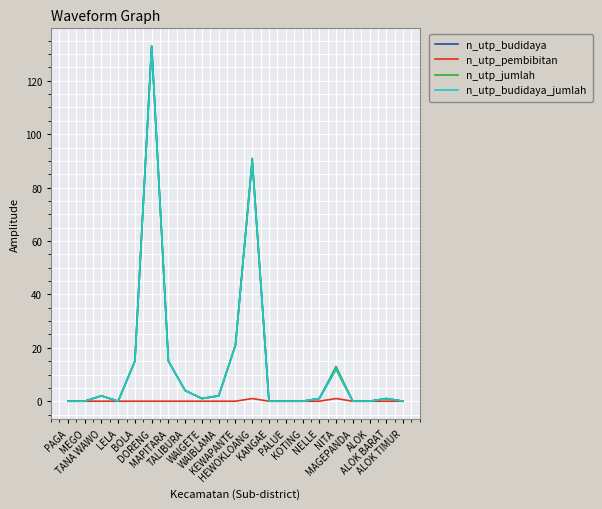

Reading left to right, what are all the values shown in this chart?

n_utp_budidaya: PAGA=0	MEGO=0	TANA WAWO=2	LELA=0	BOLA=15	DORENG=133	MAPITARA=15	TALIBURA=4	WAIGETE=1	WAIBLAMA=2	KEWAPANTE=21	HEWOKLOANG=90	KANGAE=0	PALUE=0	KOTING=0	NELLE=1	NITA=12	MAGEPANDA=0	ALOK=0	ALOK BARAT=1	ALOK TIMUR=0
n_utp_pembibitan: PAGA=0	MEGO=0	TANA WAWO=0	LELA=0	BOLA=0	DORENG=0	MAPITARA=0	TALIBURA=0	WAIGETE=0	WAIBLAMA=0	KEWAPANTE=0	HEWOKLOANG=1	KANGAE=0	PALUE=0	KOTING=0	NELLE=0	NITA=1	MAGEPANDA=0	ALOK=0	ALOK BARAT=0	ALOK TIMUR=0
n_utp_jumlah: PAGA=0	MEGO=0	TANA WAWO=2	LELA=0	BOLA=15	DORENG=133	MAPITARA=15	TALIBURA=4	WAIGETE=1	WAIBLAMA=2	KEWAPANTE=21	HEWOKLOANG=91	KANGAE=0	PALUE=0	KOTING=0	NELLE=1	NITA=13	MAGEPANDA=0	ALOK=0	ALOK BARAT=1	ALOK TIMUR=0
n_utp_budidaya_jumlah: PAGA=0	MEGO=0	TANA WAWO=2	LELA=0	BOLA=15	DORENG=133	MAPITARA=15	TALIBURA=4	WAIGETE=1	WAIBLAMA=2	KEWAPANTE=21	HEWOKLOANG=90	KANGAE=0	PALUE=0	KOTING=0	NELLE=1	NITA=12	MAGEPANDA=0	ALOK=0	ALOK BARAT=1	ALOK TIMUR=0